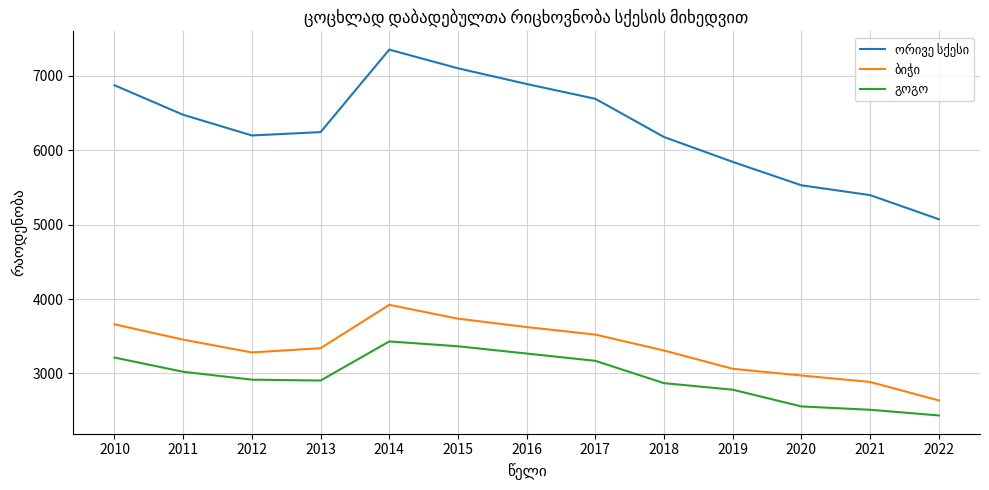

What is the greatest value displayed?

7354